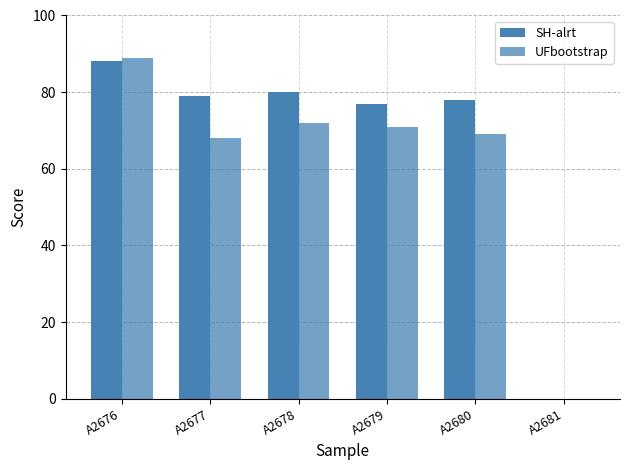

How many positive values does the UFbootstrap series have?

5